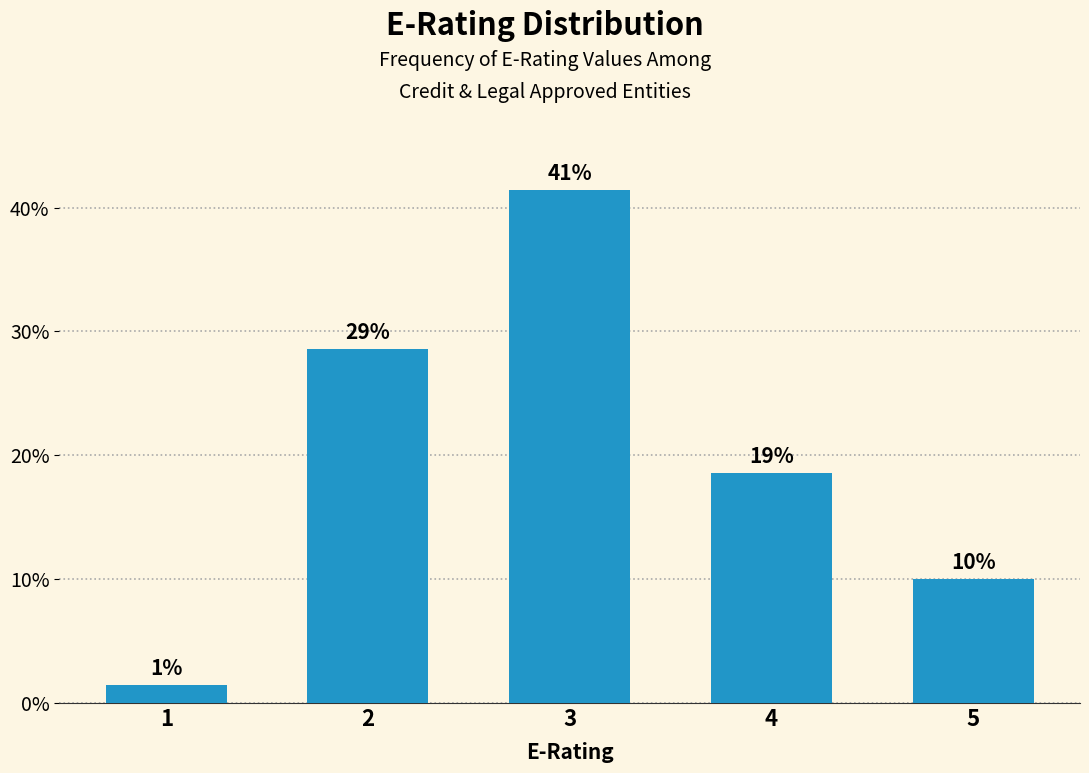

How many bars are there in total?

5